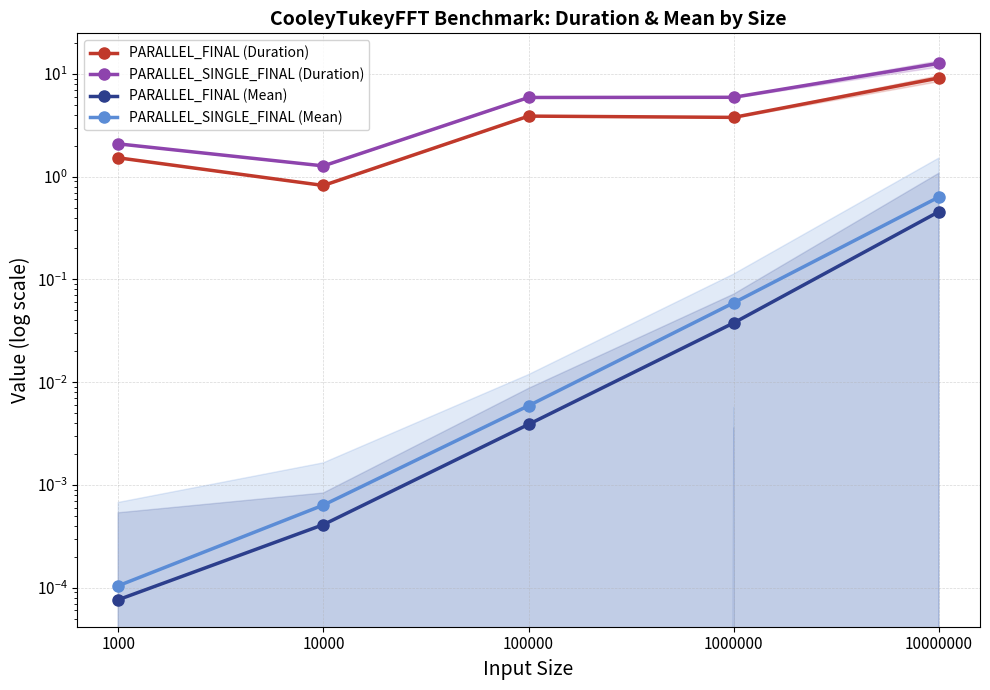

Between 100000 and 10000, which is larger?

100000